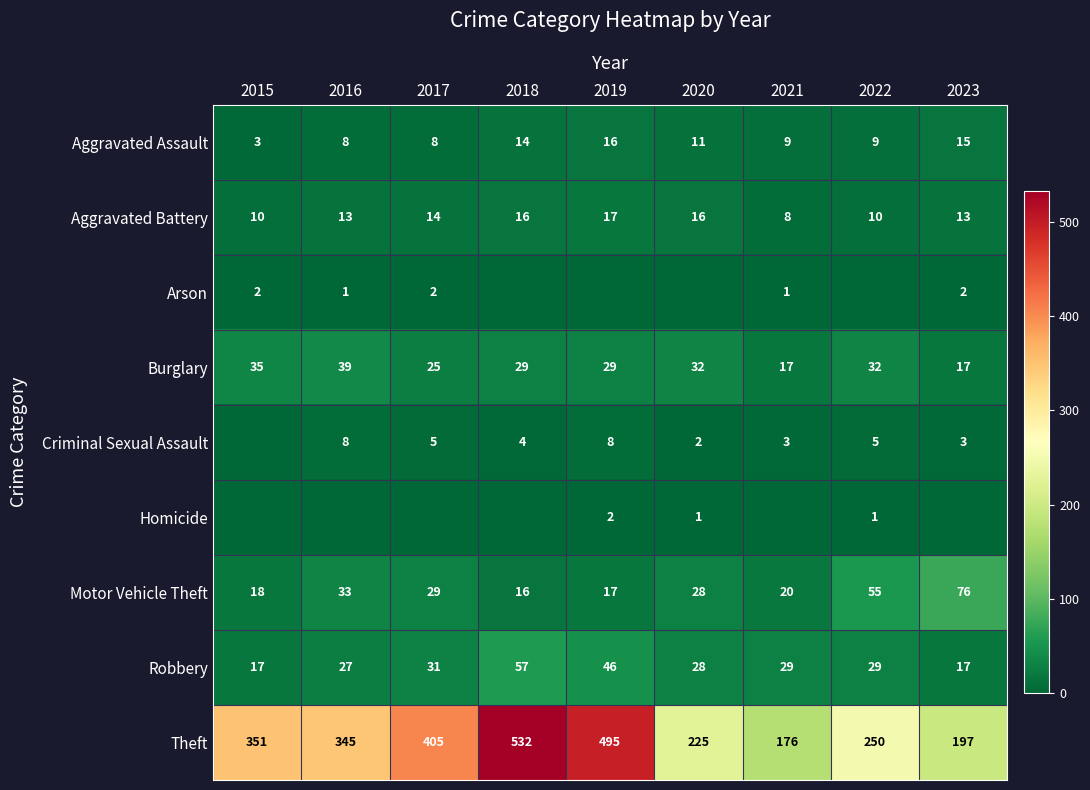

At which category does the chart reach its minimum across all series?

2018